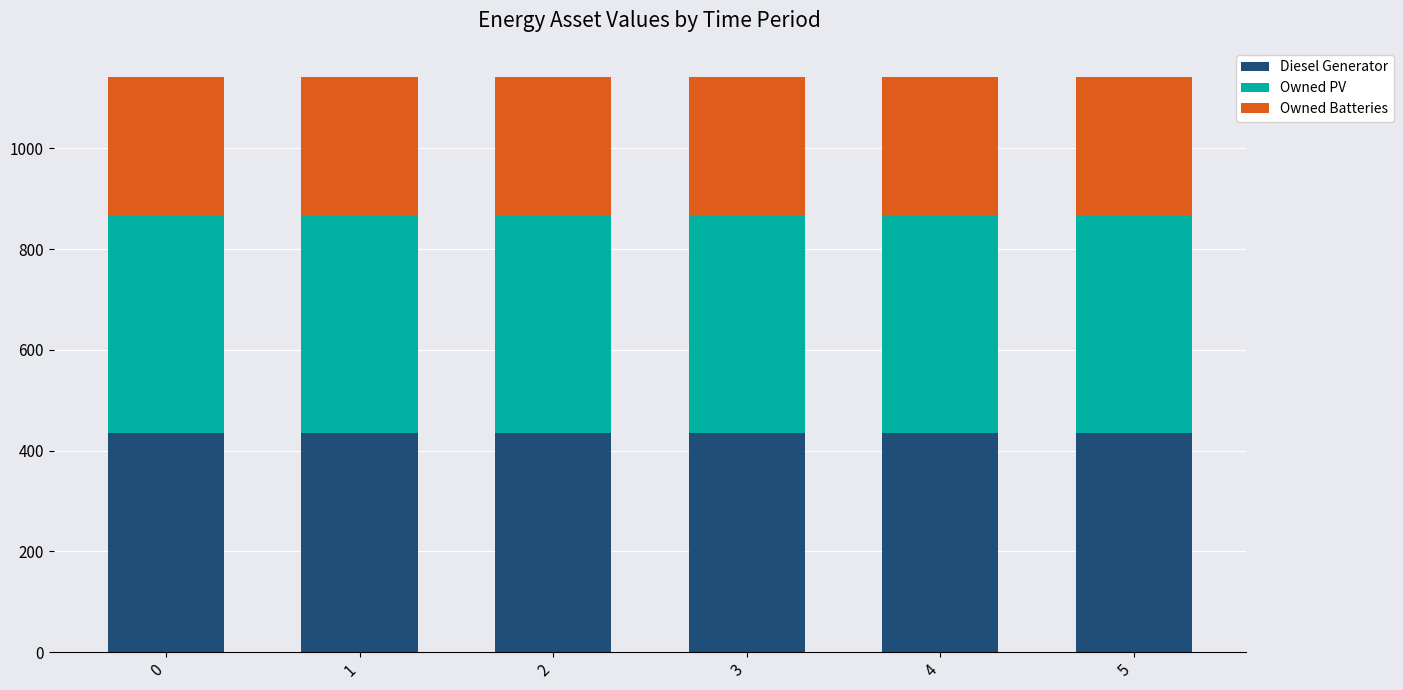

The value of Diesel Generator at 2 is 272. True or false?

False